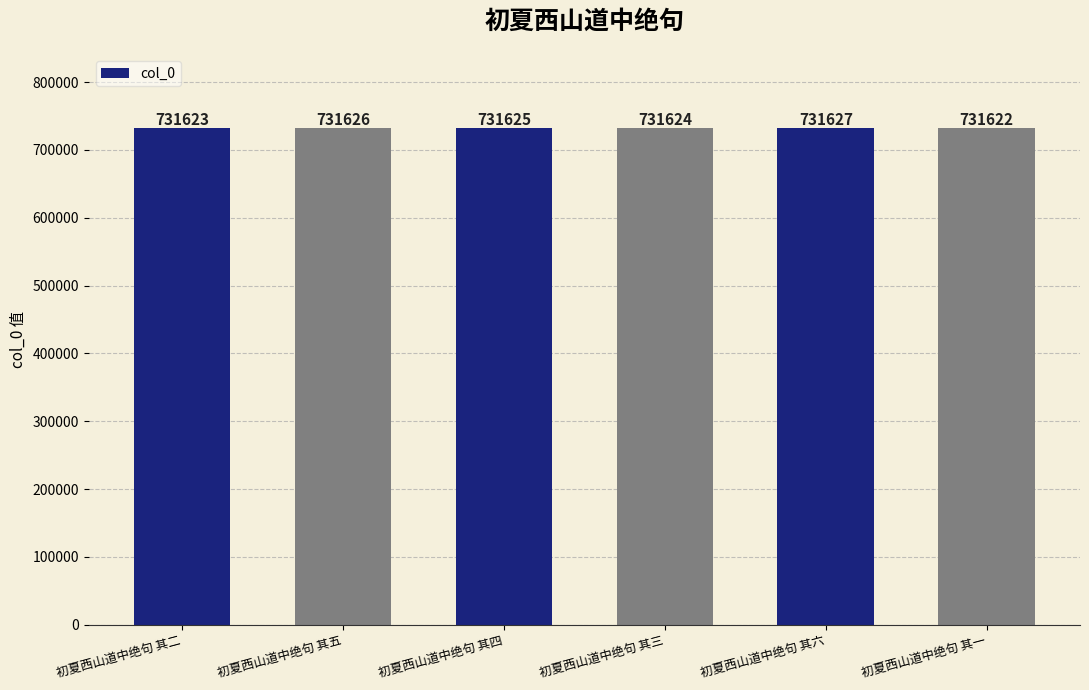

Count the number of data series in this chart.

1